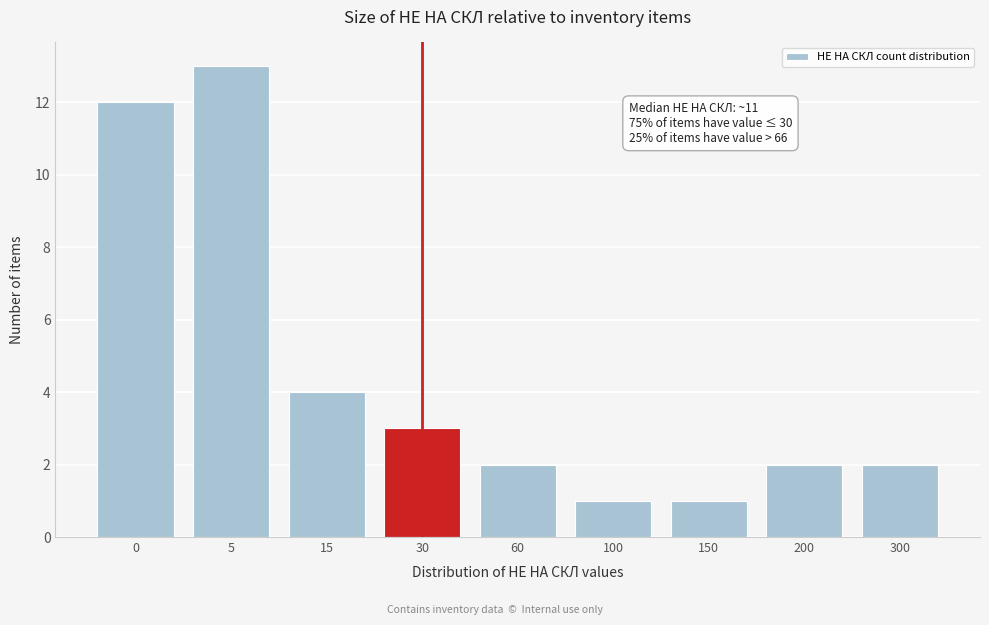

Reading right to left, what are all the values shown in this chart?

2	2	1	1	2	3	4	13	12